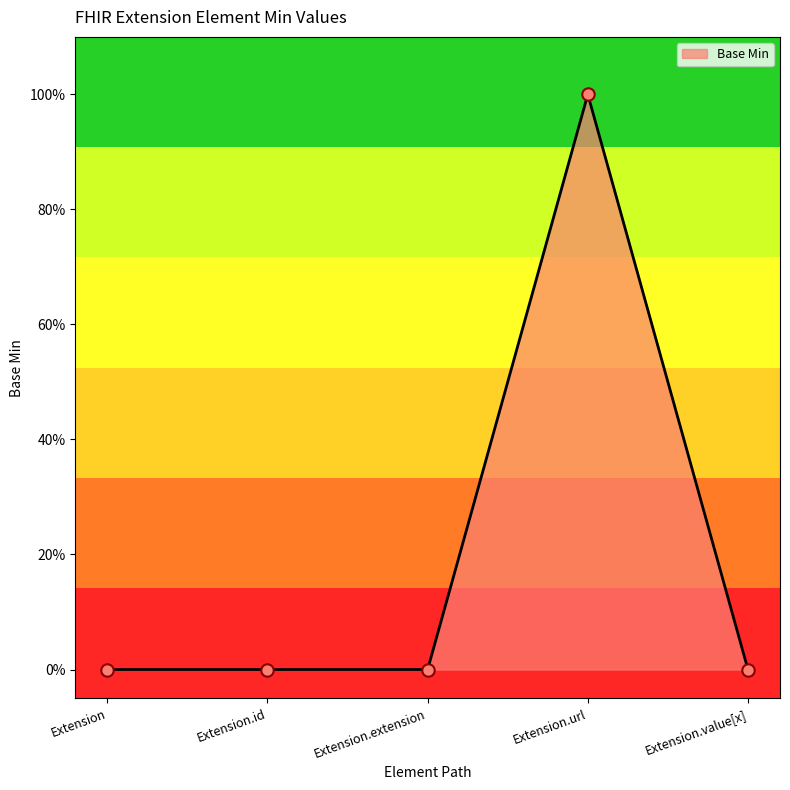

Which has a higher value, Extension.value[x] or Extension?

Extension.value[x]